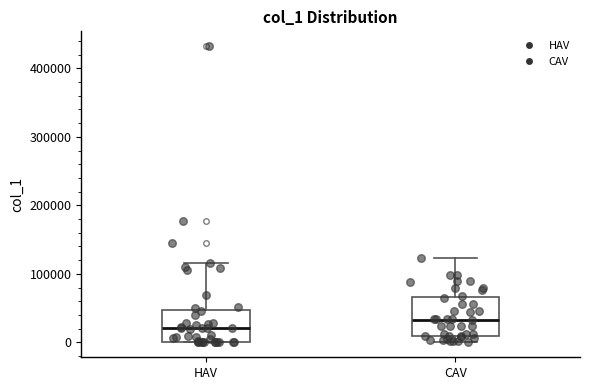

Reading left to right, transcribe this box plot: for each box, give where its median line is, the range the box spans, and where its two whiskers end, as read against the y-axis. The values are not printed on the chart, so give them approximately, as read against the axis.

HAV: median 20000, box 0 to 50000, whiskers 0 to 120000
CAV: median 30000, box 10000 to 70000, whiskers 0 to 120000